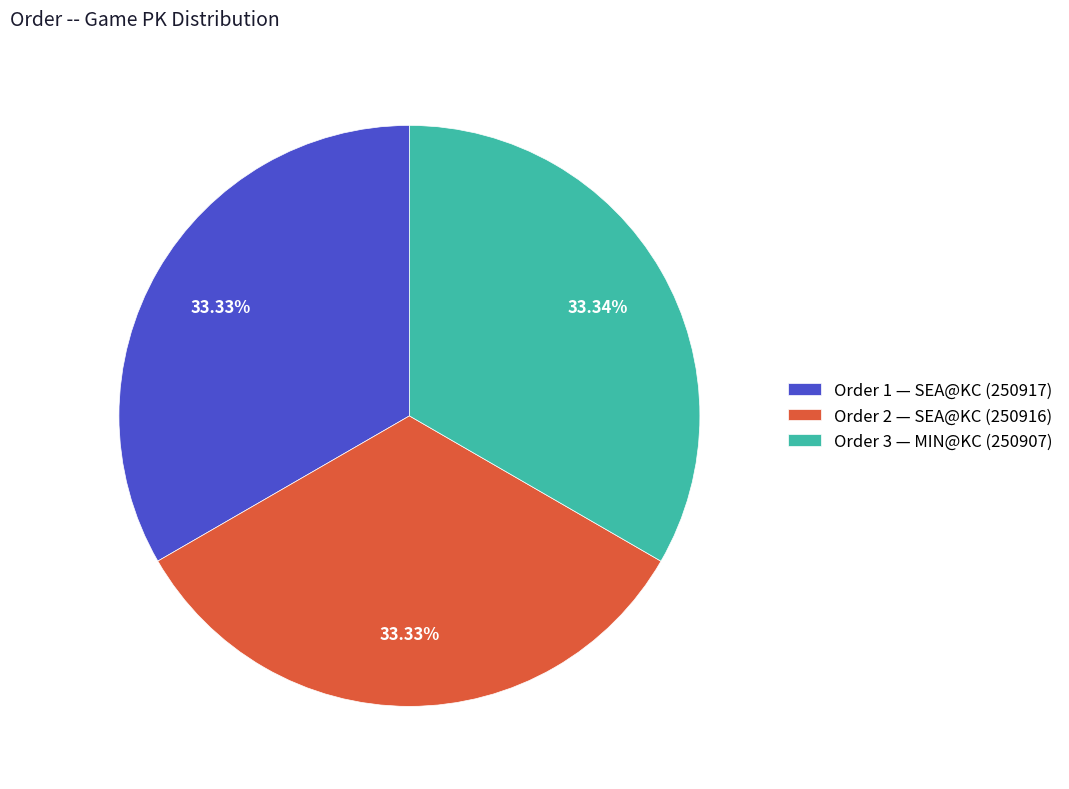

How many segments does this pie chart have?

3